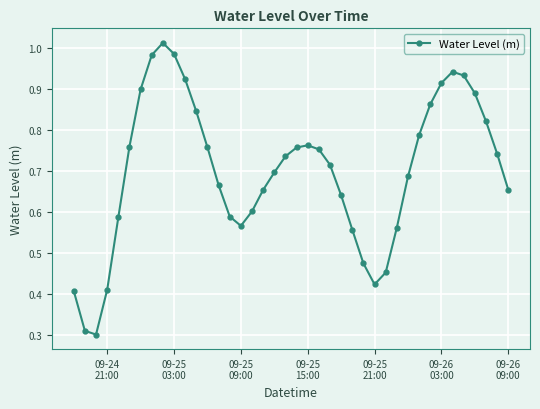

How many lines are shown in the chart?

1